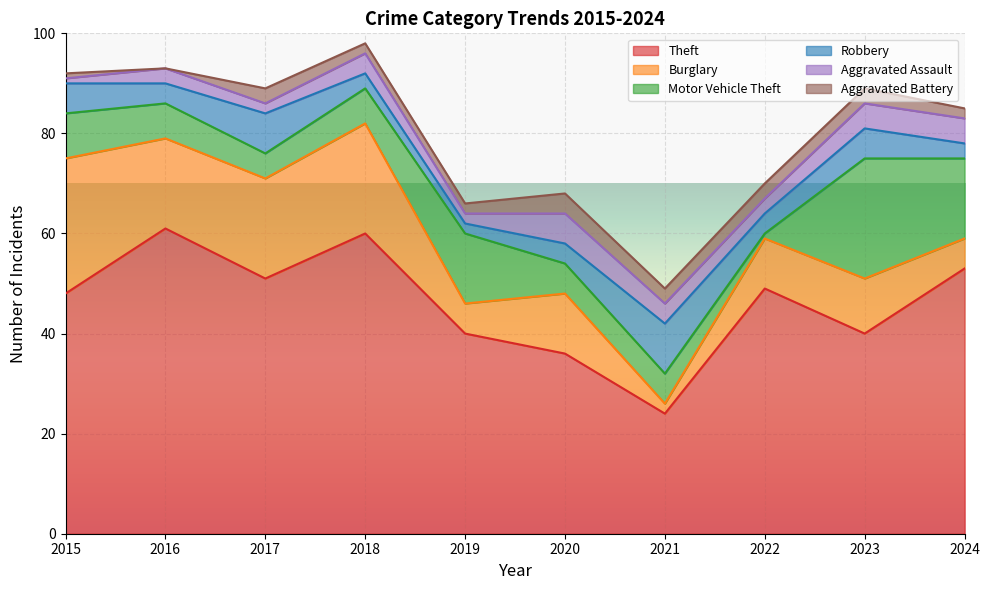

What is the difference between the maximum and minimum values in the Aggravated Assault series?

5